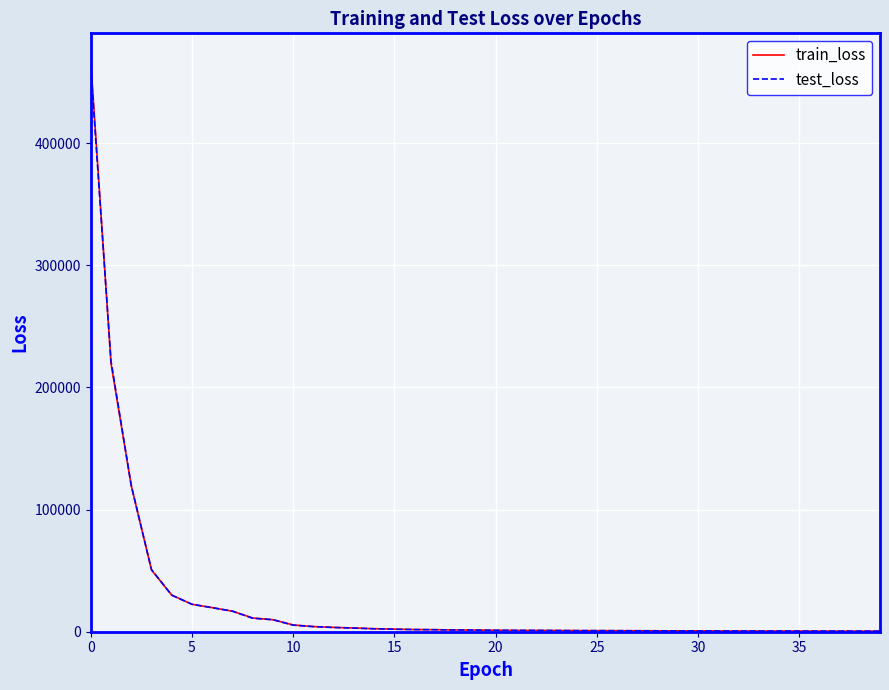

Which series has the widest spread of values?

train_loss